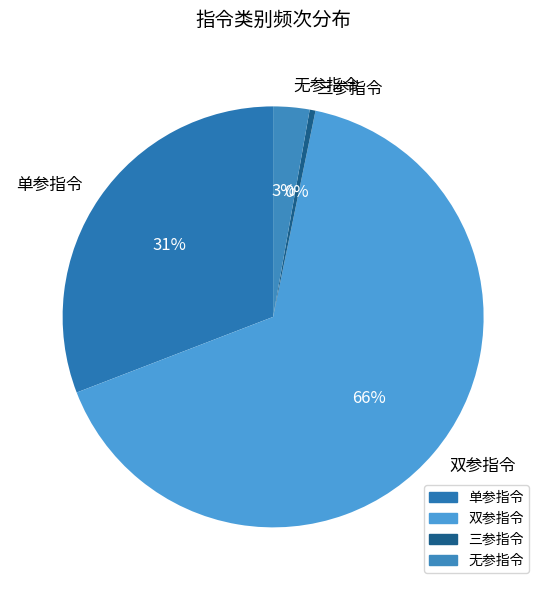

Approximately how many times larger is the value at 双参指令 compared to 三参指令?

147.3